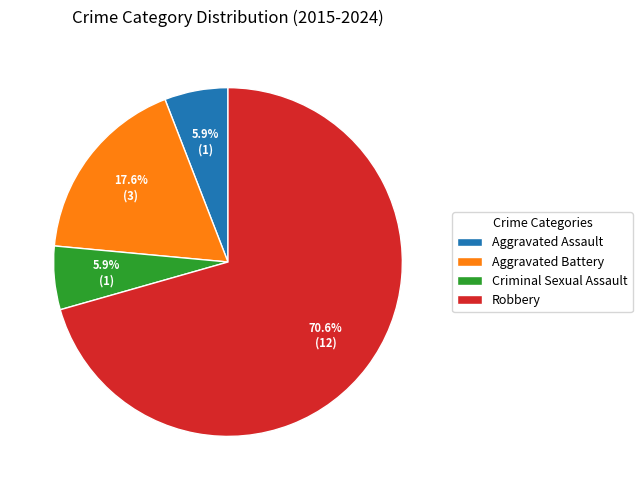

To the nearest percent, what is the combined percentage of Robbery and Aggravated Battery?

88%